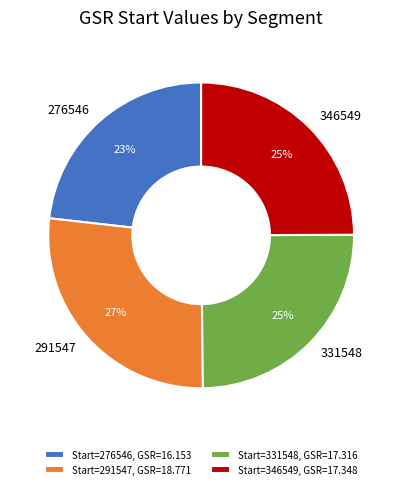

Is there any slice that represents more than half of the pie?

No